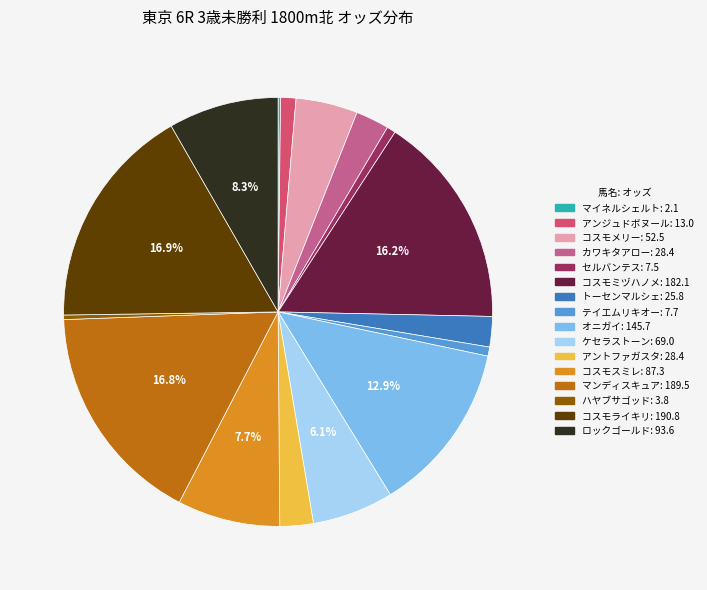

Is オニガイ the majority of the pie?

No